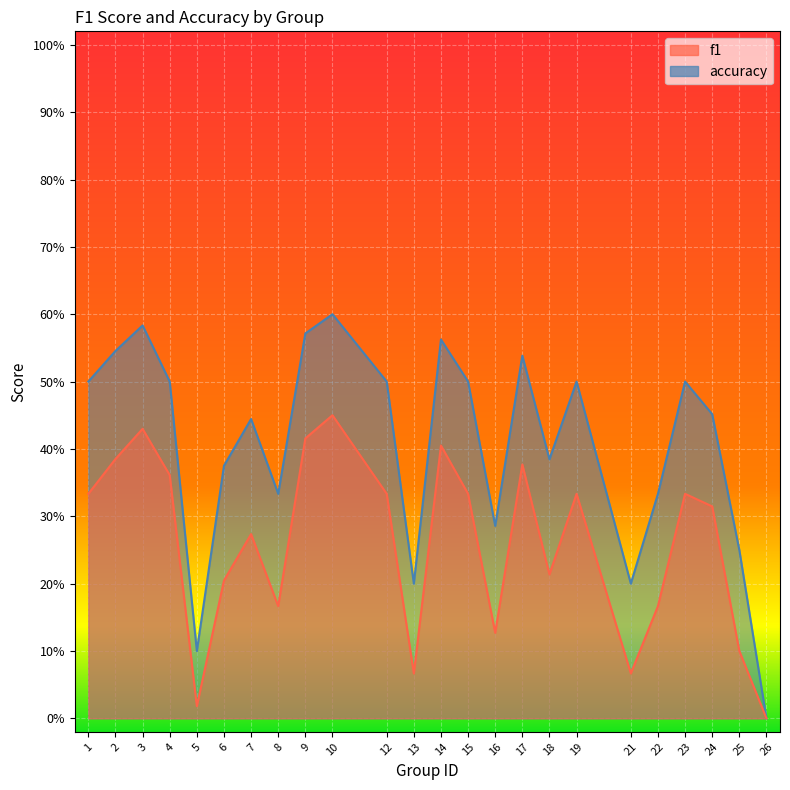

Reading left to right, list all the values displayed in this chart.

f1: 0.3	0.4	0.4	0.4	0.0	0.2	0.3	0.2	0.4	0.5	0.3	0.1	0.4	0.3	0.1	0.4	0.2	0.3	0.1	0.2	0.3	0.3	0.1	0.0
accuracy: 0.5	0.5	0.6	0.5	0.1	0.4	0.4	0.3	0.6	0.6	0.5	0.2	0.6	0.5	0.3	0.5	0.4	0.5	0.2	0.3	0.5	0.5	0.2	0.0